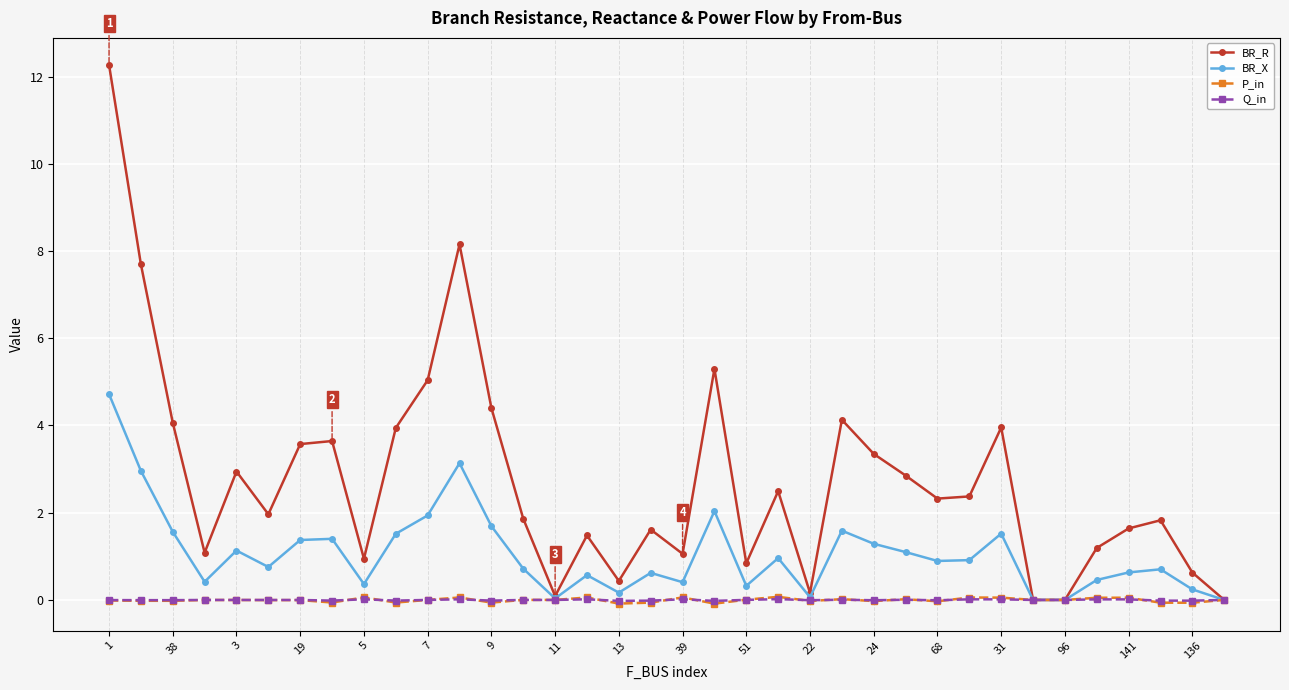

Which series has the largest total across all categories?

BR_R